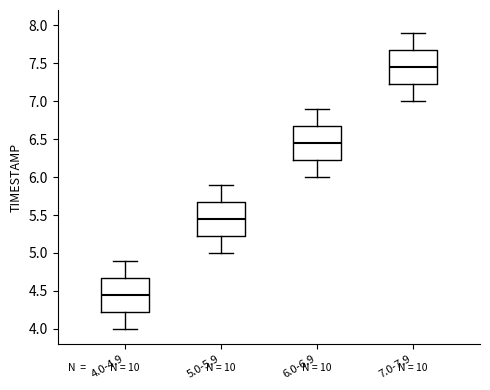

Reading left to right, transcribe this box plot: for each box, give where its median line is, the range the box spans, and where its two whiskers end, as read against the y-axis. The values are not printed on the chart, so give them approximately, as read against the axis.

4.0-4.9: median 4.45, box 4.25 to 4.70, whiskers 4.00 to 4.90
5.0-5.9: median 5.45, box 5.25 to 5.70, whiskers 5.00 to 5.90
6.0-6.9: median 6.45, box 6.25 to 6.70, whiskers 6.00 to 6.90
7.0-7.9: median 7.45, box 7.25 to 7.70, whiskers 7.00 to 7.90